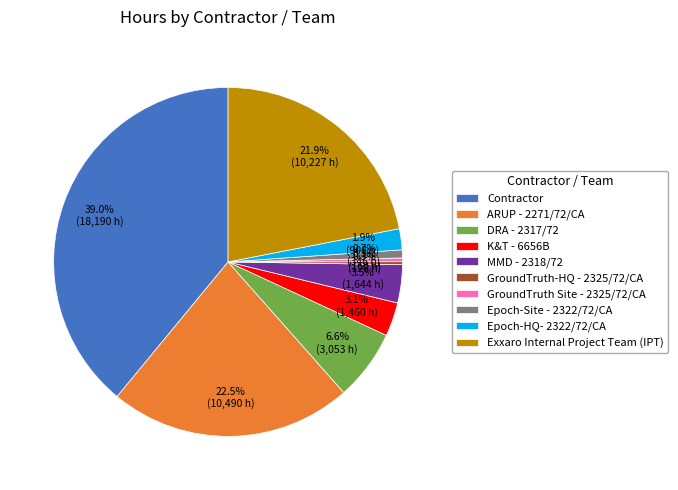

Which has a higher value, Epoch-HQ- 2322/72/CA or DRA - 2317/72?

DRA - 2317/72